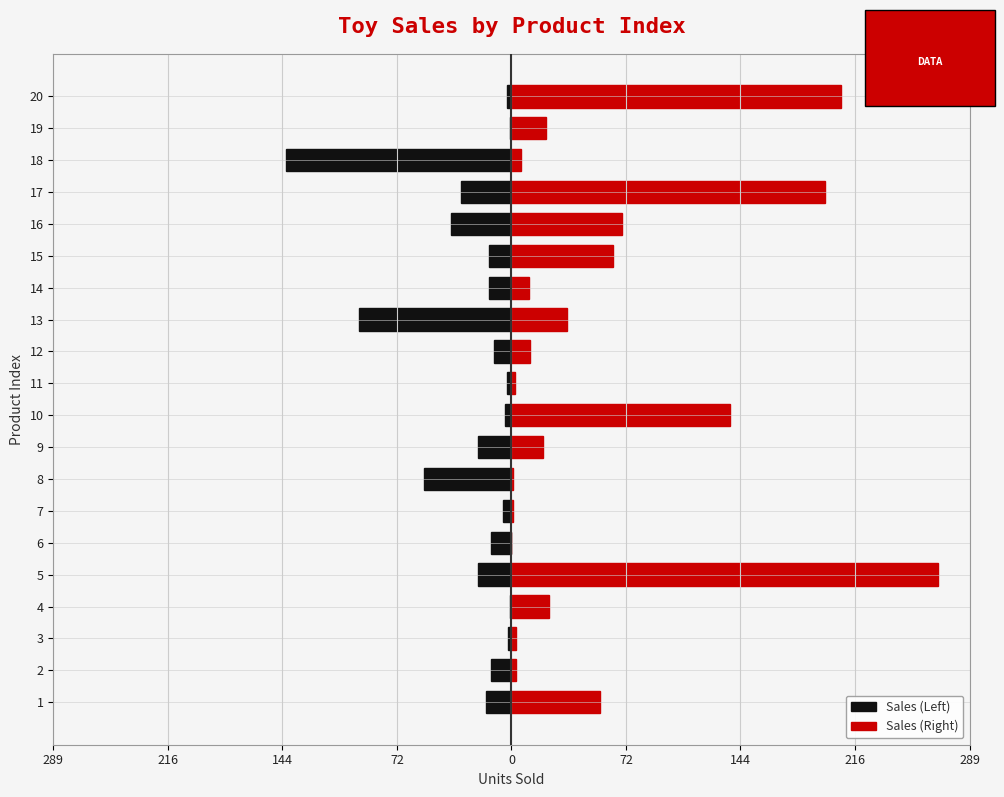

Is it true that Sales (Right) equals 10 at 18?

False